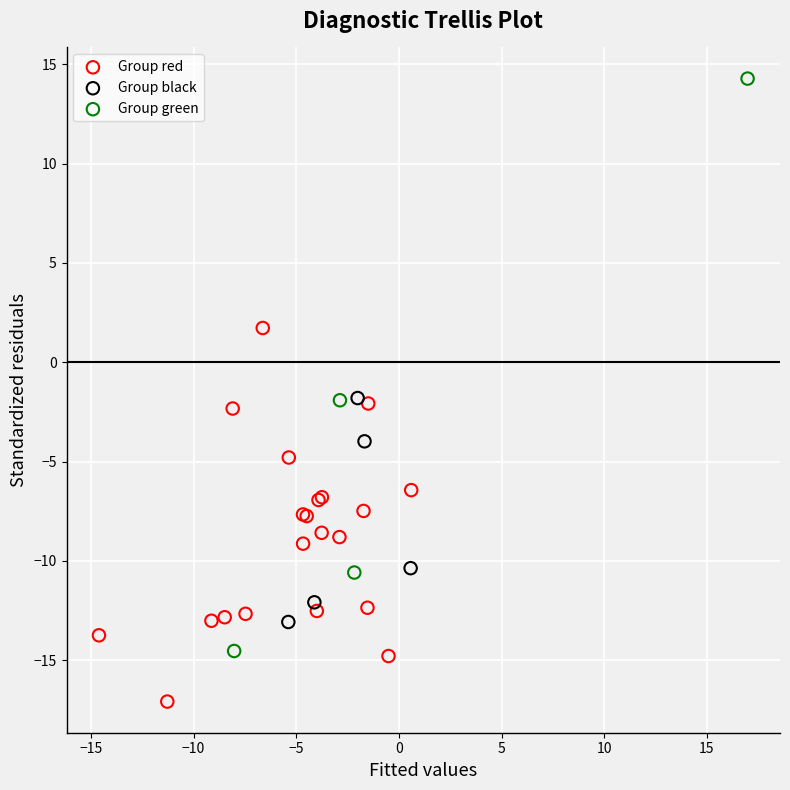

What are all the series names shown in the legend?

Group red, Group black, Group green